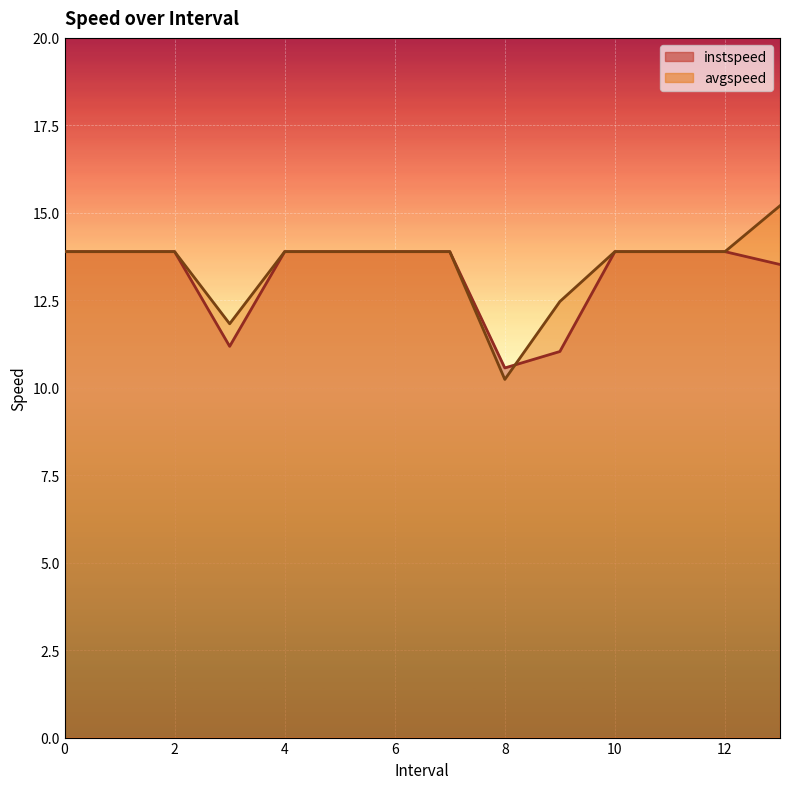

What is the difference between the instspeed values at 7 and 3.0?

2.7